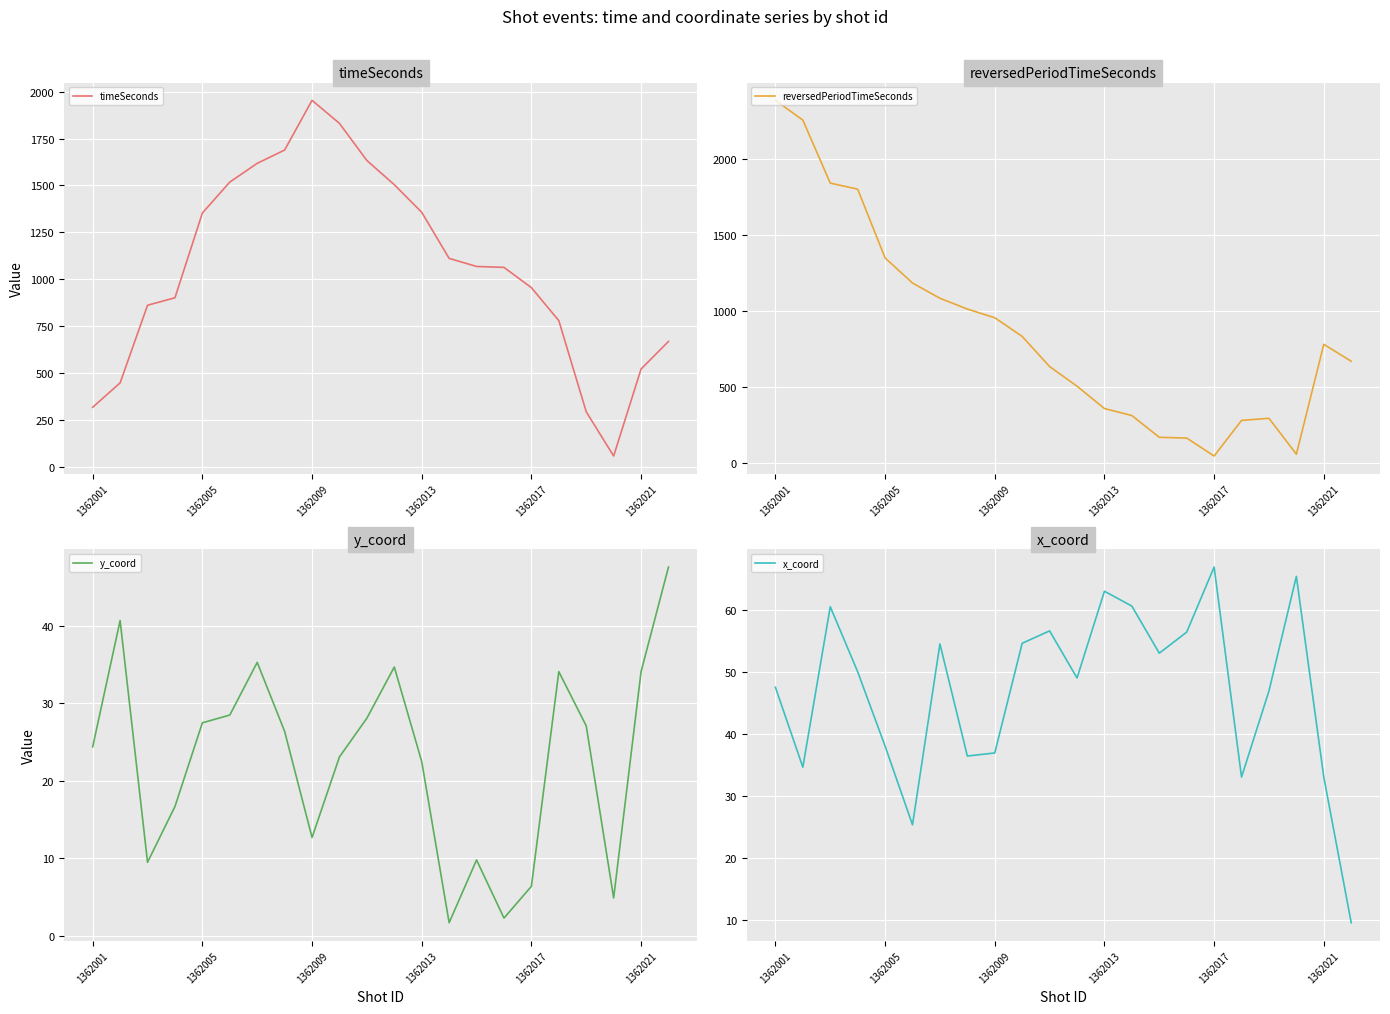

The value of reversedPeriodTimeSeconds at 1362021 is 779. True or false?

True